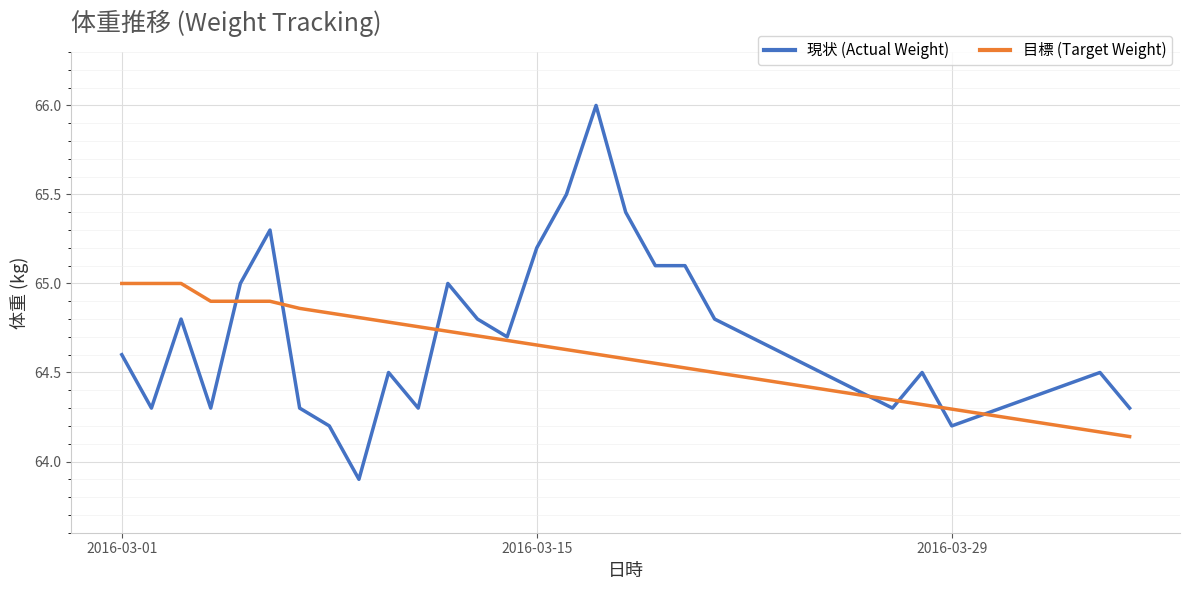

Rank the series by their maximum value, from highest to lowest.

現状 (Actual Weight), 目標 (Target Weight)